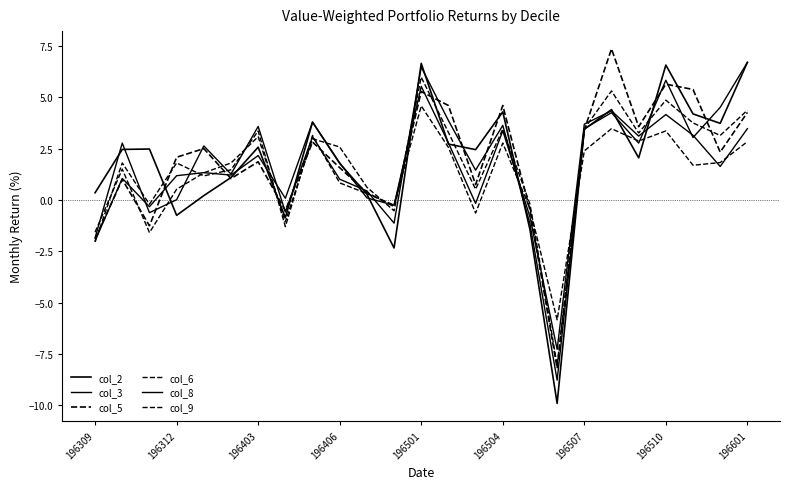

True or false: col_2 and col_6 intersect in this chart.

True